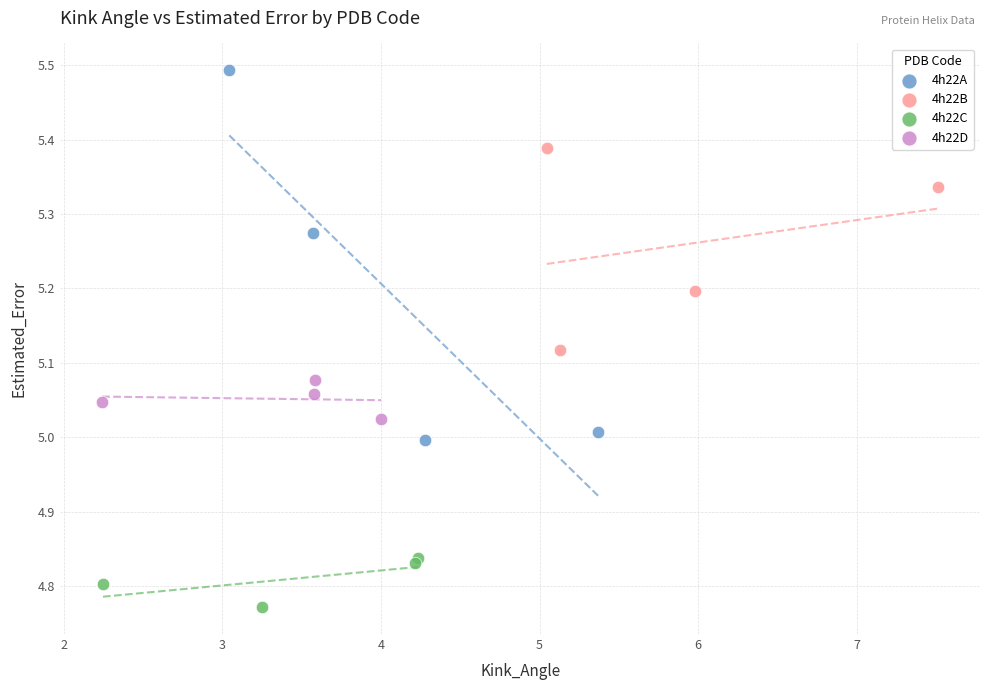

Which series contains the highest Y value?

4h22A